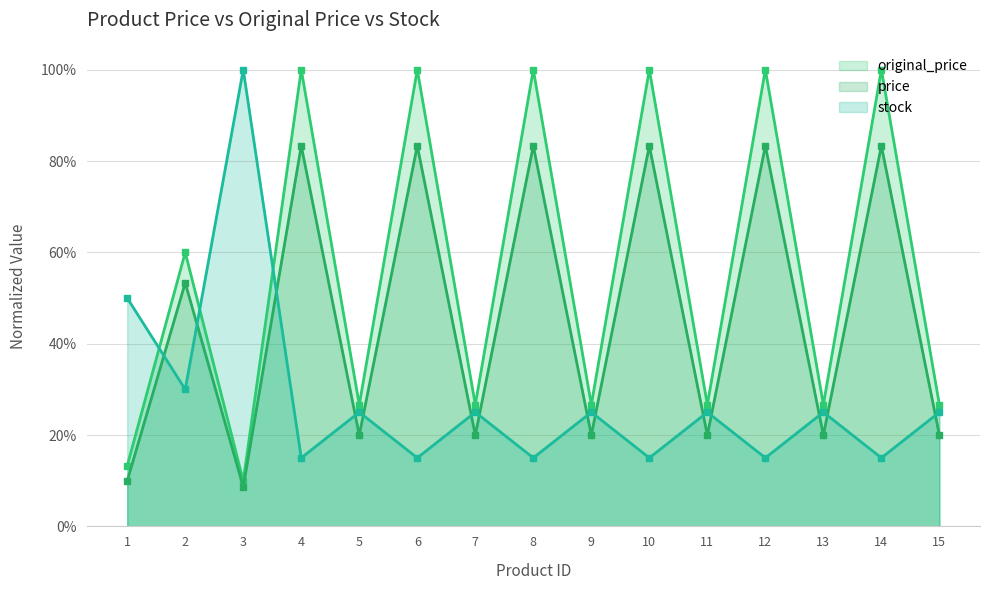

Which series has the largest total across all categories?

original_price